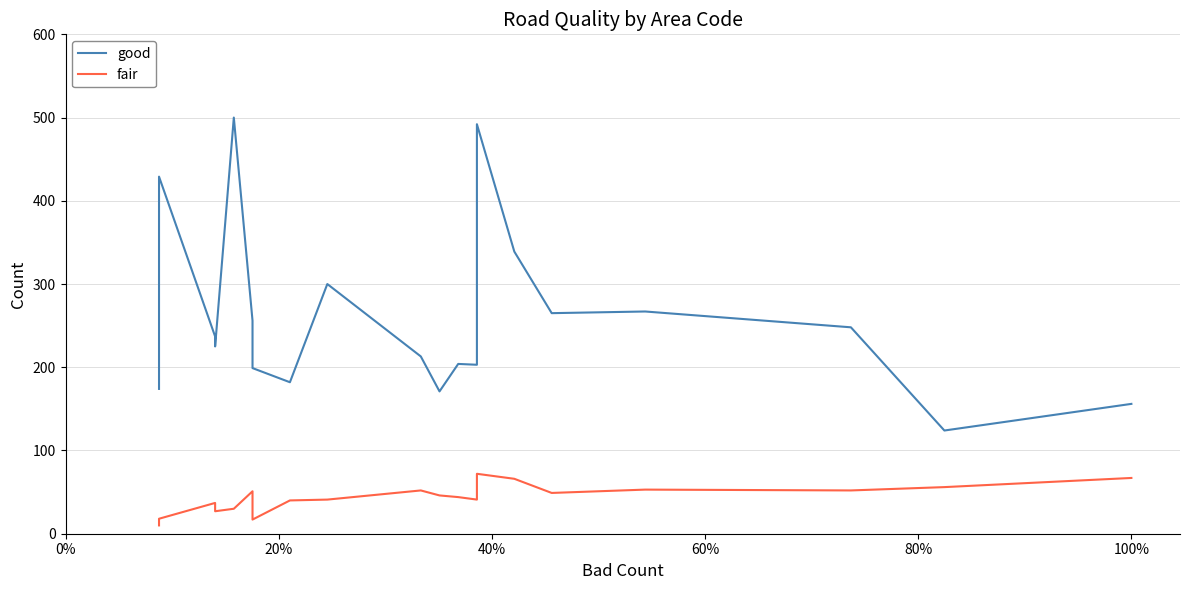

True or false: fair has more than 2 points higher than both neighbors.

True